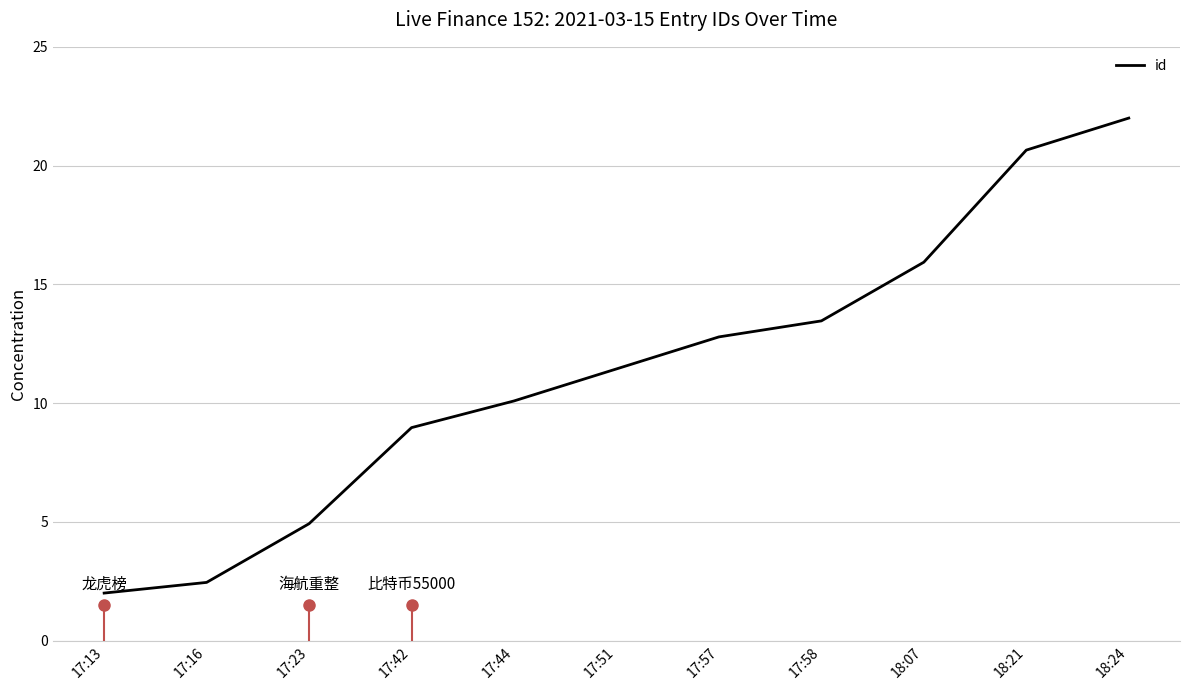

Reading left to right, extract all data points from this chart.

2.0	2.4	4.9	9.0	10.1	11.4	12.8	13.5	15.9	20.7	22.0